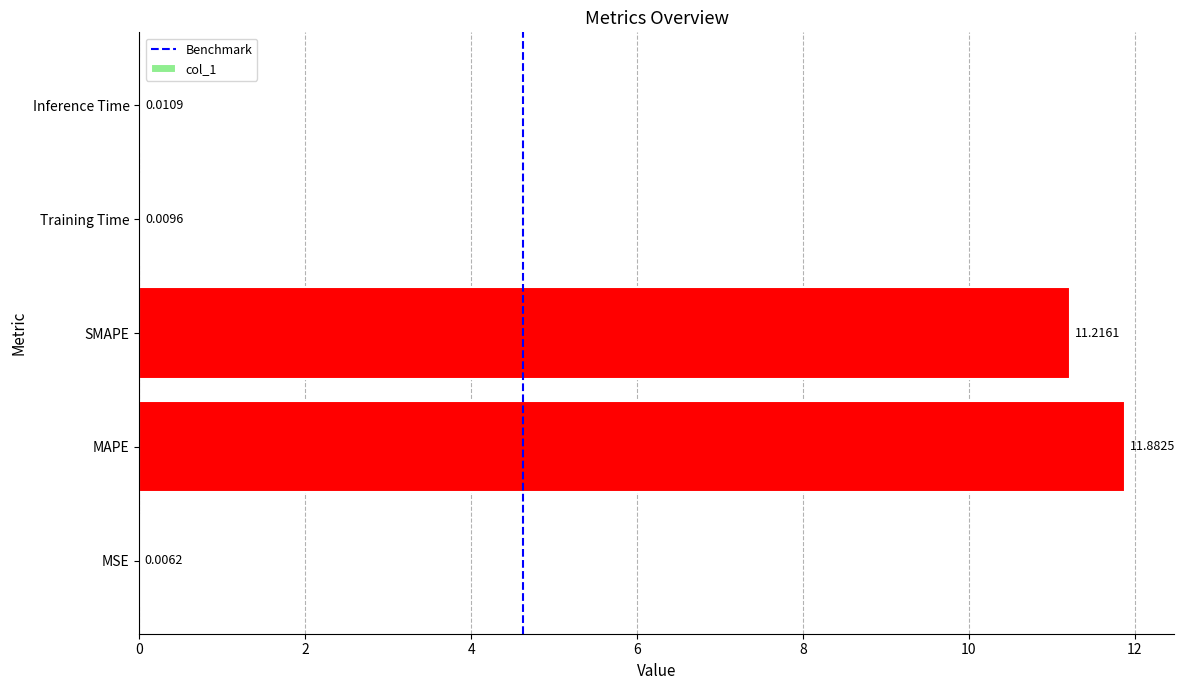

At which category does the chart reach its peak across all series?

MAPE